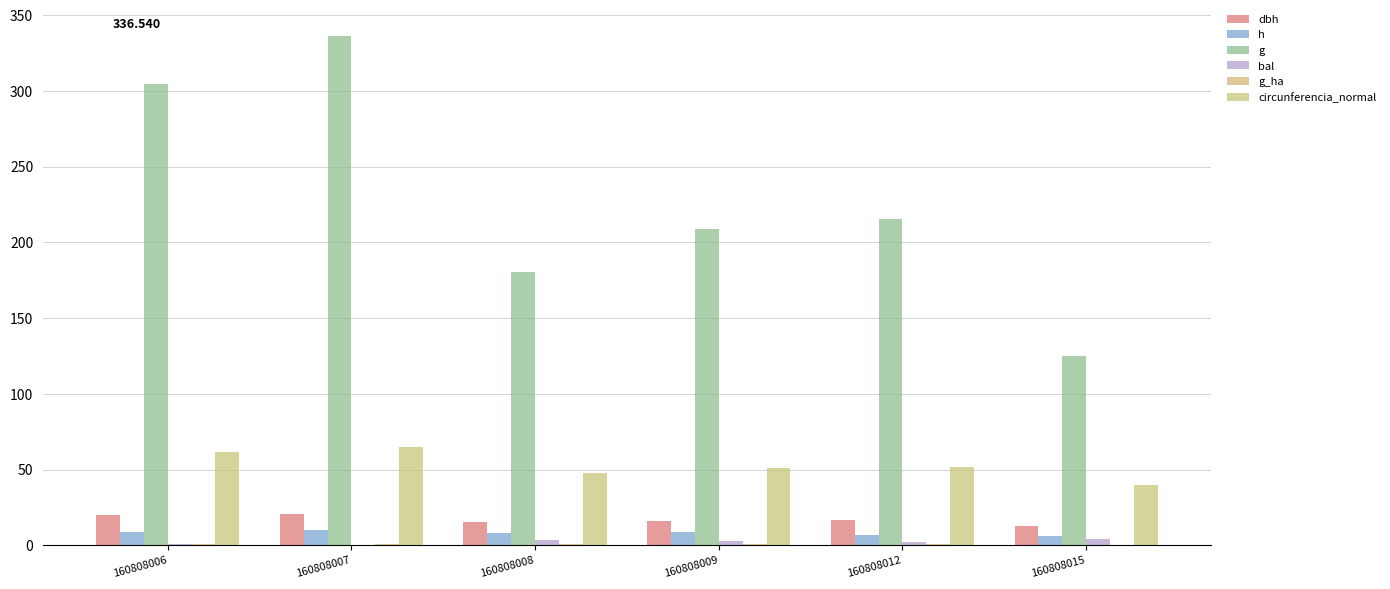

Where does the circunferencia_normal series first go above 51?

160808006